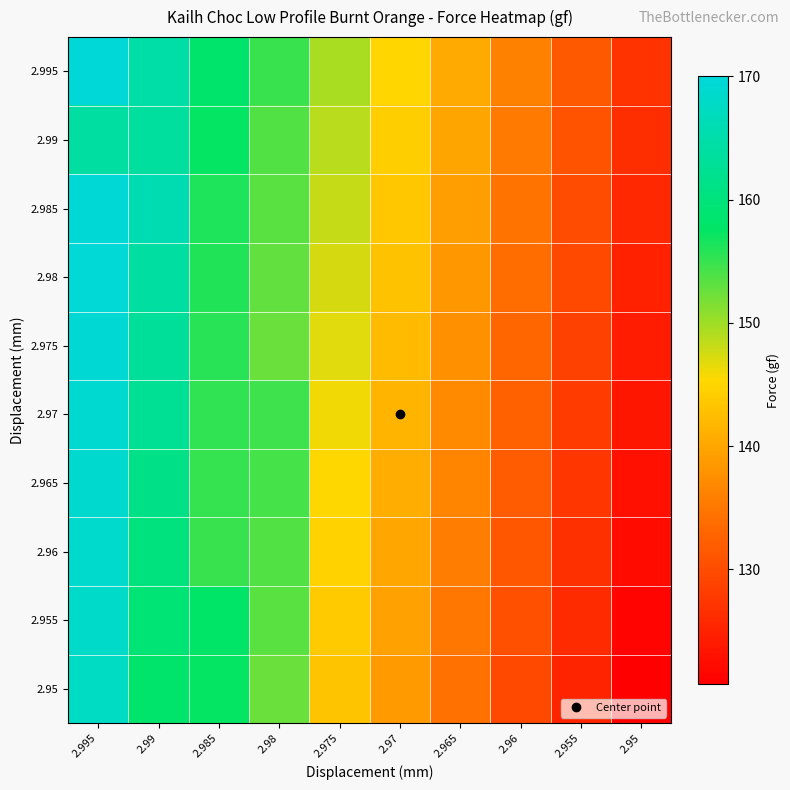

Reading right to left, list all the values displayed in this chart.

2.995: 2.95=127.0	2.955=131.5	2.96=136.0	2.965=140.5	2.97=145.0	2.975=149.5	2.98=154.9	2.985=158.3	2.99=164.8	2.995=170.0
2.99: 2.95=126.3	2.955=130.8	2.96=135.3	2.965=139.8	2.97=144.3	2.975=148.8	2.98=153.8	2.985=157.4	2.99=163.6	2.995=164.2
2.985: 2.95=125.6	2.955=130.1	2.96=134.6	2.965=139.1	2.97=143.6	2.975=148.1	2.98=153.3	2.985=156.3	2.99=165.8	2.995=169.8
2.98: 2.95=124.9	2.955=129.4	2.96=133.9	2.965=138.4	2.97=142.9	2.975=147.4	2.98=153.0	2.985=156.0	2.99=164.2	2.995=169.5
2.975: 2.95=124.2	2.955=128.7	2.96=133.2	2.965=137.7	2.97=142.2	2.975=146.7	2.98=152.6	2.985=155.6	2.99=163.1	2.995=169.3
2.97: 2.95=123.5	2.955=128.0	2.96=132.5	2.965=137.0	2.97=141.5	2.975=146.0	2.98=154.6	2.985=155.3	2.99=162.5	2.995=169.0
2.965: 2.95=122.8	2.955=127.3	2.96=131.8	2.965=136.3	2.97=140.8	2.975=145.3	2.98=154.3	2.985=155.1	2.99=161.3	2.995=168.8
2.96: 2.95=122.1	2.955=126.6	2.96=131.1	2.965=135.6	2.97=140.1	2.975=144.6	2.98=153.8	2.985=154.9	2.99=160.3	2.995=168.5
2.955: 2.95=121.4	2.955=125.9	2.96=130.4	2.965=134.9	2.97=139.4	2.975=143.9	2.98=153.3	2.985=157.7	2.99=159.4	2.995=168.1
2.95: 2.95=120.7	2.955=125.2	2.96=129.7	2.965=134.2	2.97=138.7	2.975=143.2	2.98=152.6	2.985=157.4	2.99=158.3	2.995=167.6